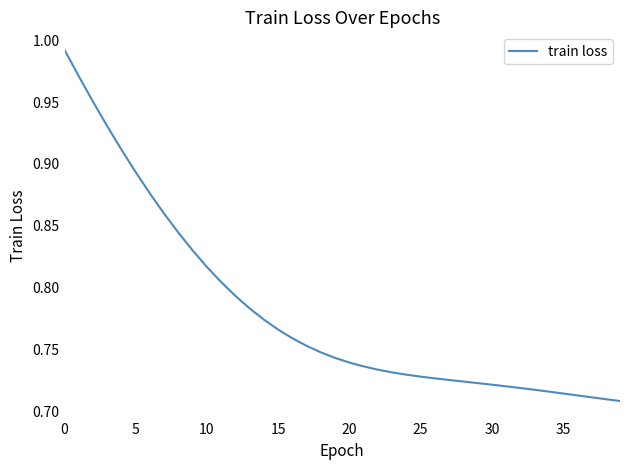

What is the sum of all values?

31.2